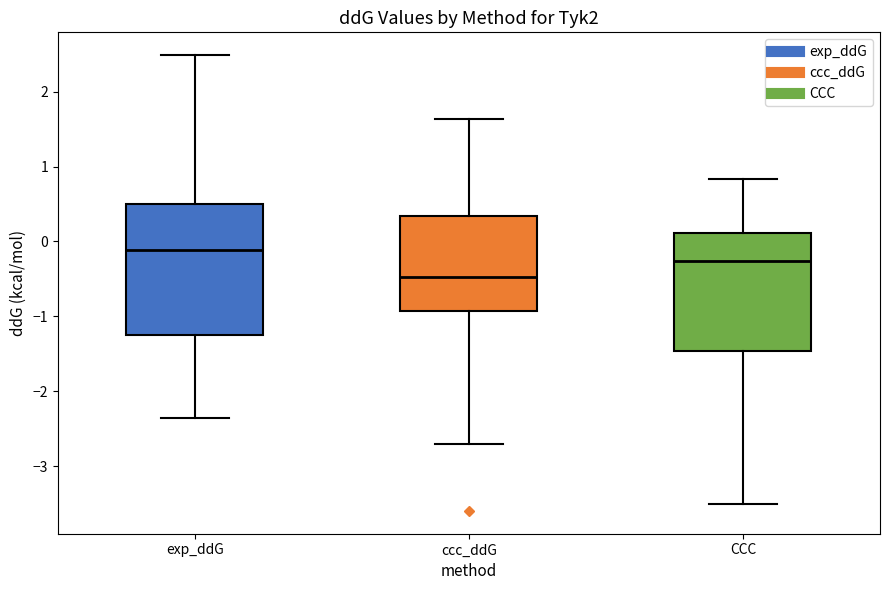

Which box's median line is the lowest?

ccc_ddG